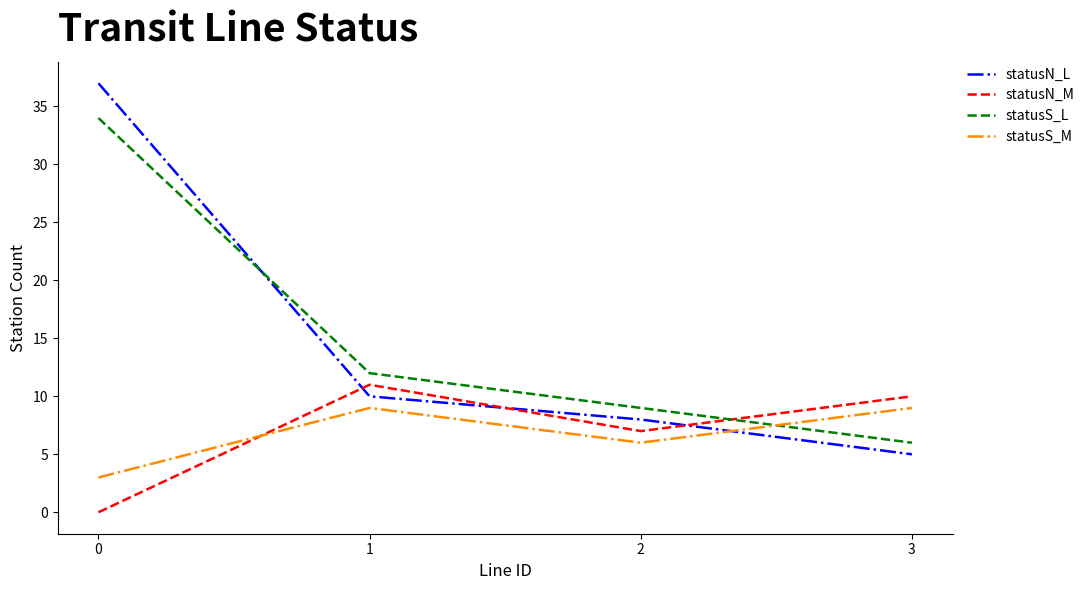

The value of statusN_M at 3 is 16. True or false?

False